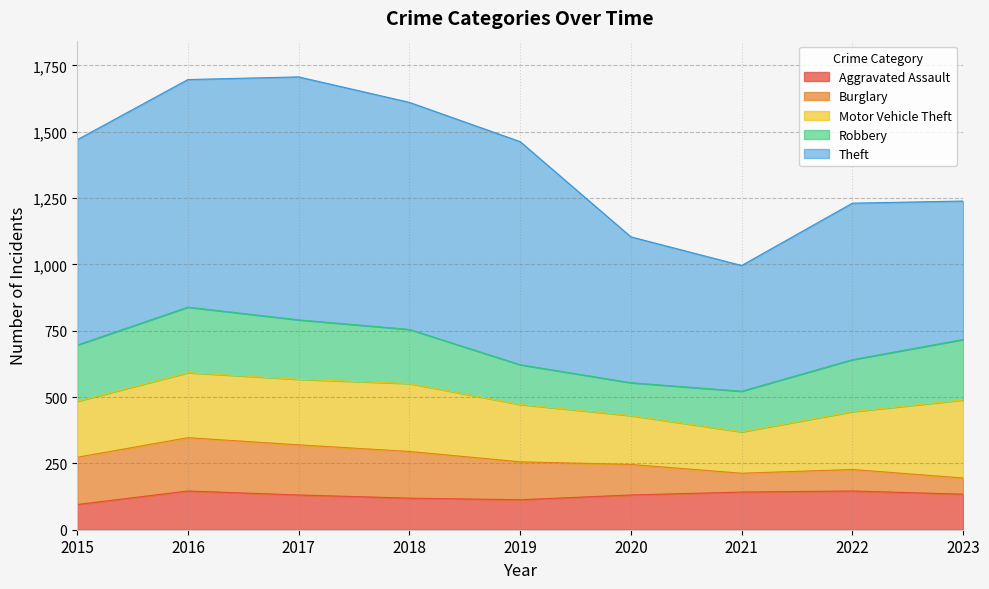

Count the number of categories in the chart.

9